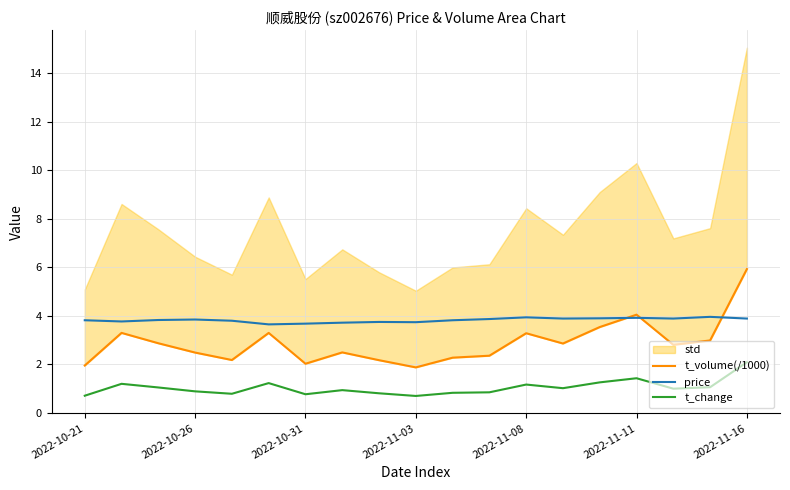

At which label does t_change reach its peak?

2022-11-16